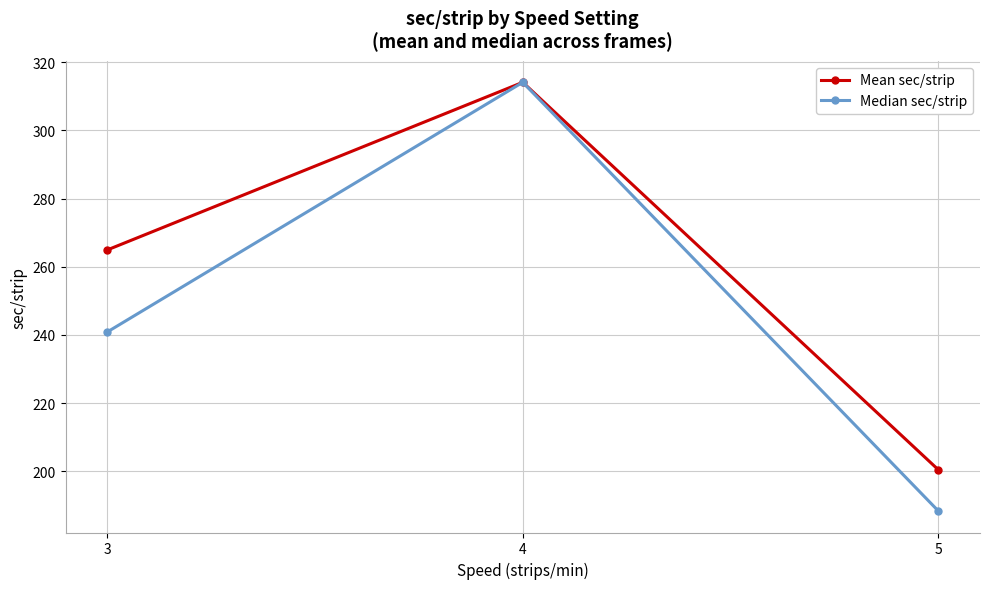

The Median sec/strip series shows 188.3 at 5. True or false?

True